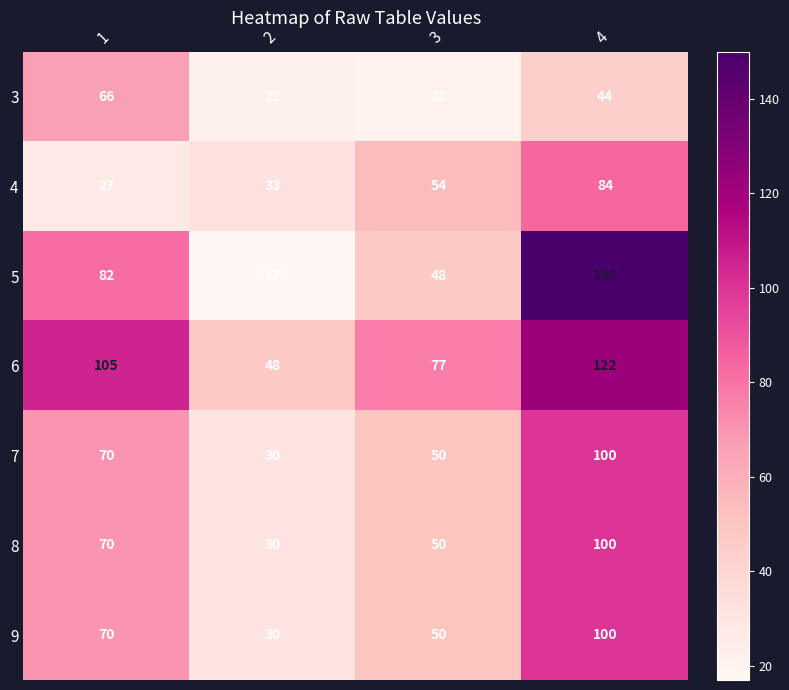

Which series has the largest total across all categories?

6